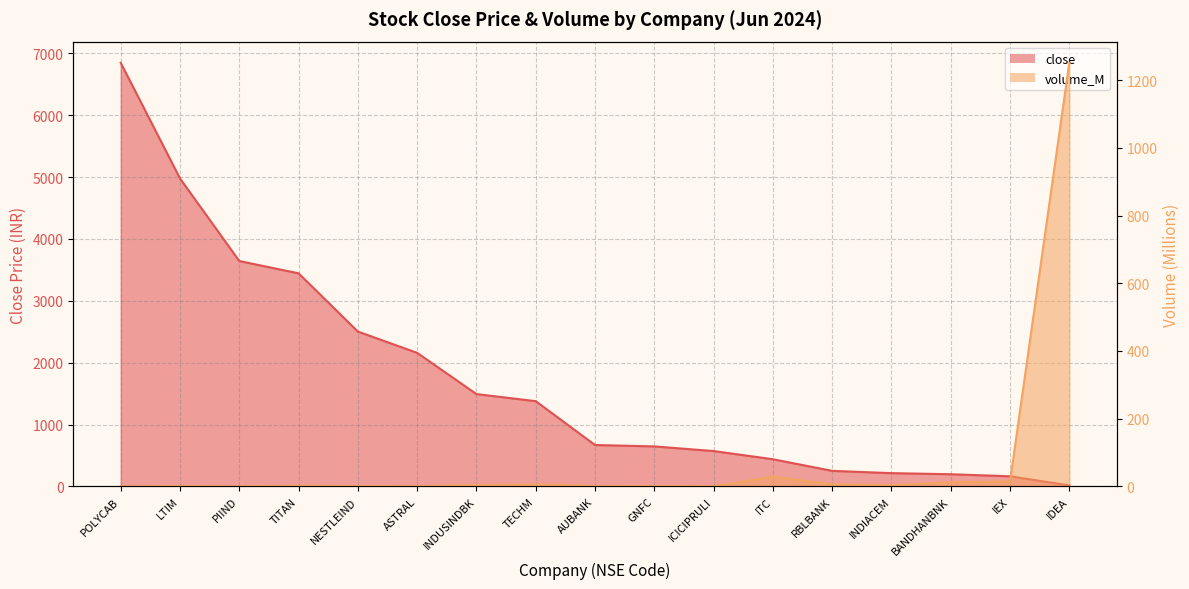

What is the difference between the highest and lowest values at TECHM?

1371.8